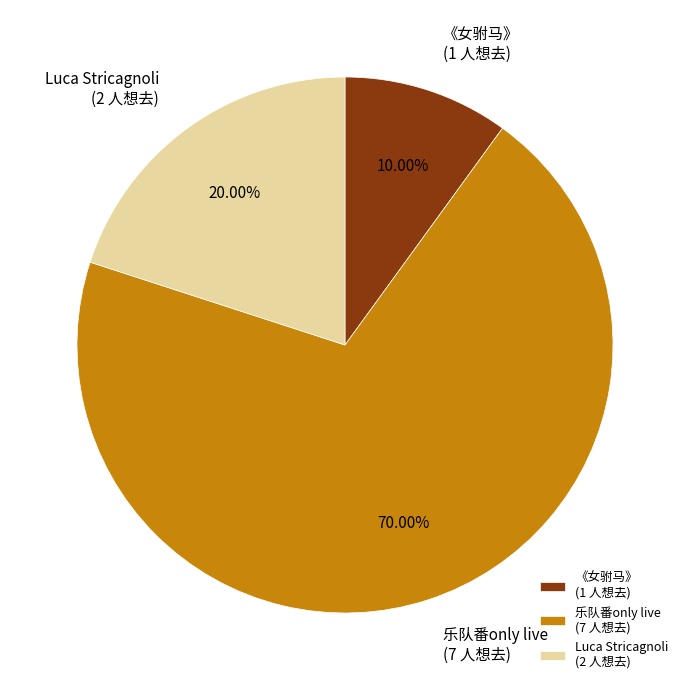

Which has a higher value, 乐队番only live (7 人想去) or 《女驸马》 (1 人想去)?

乐队番only live (7 人想去)